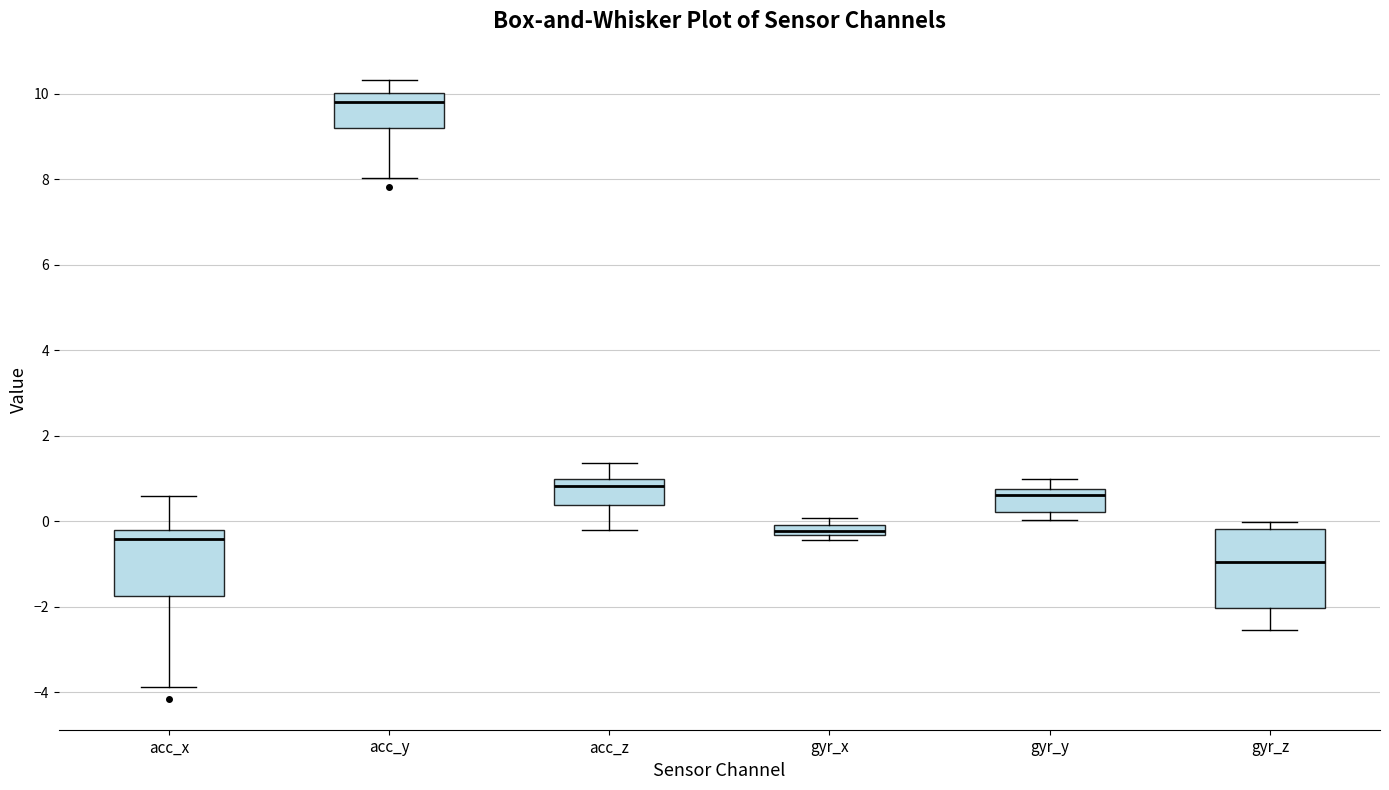

Where is the lower edge of the box for gyr_y on the y-axis? The values are not printed on the chart, so give them approximately, as read against the axis.

0.2